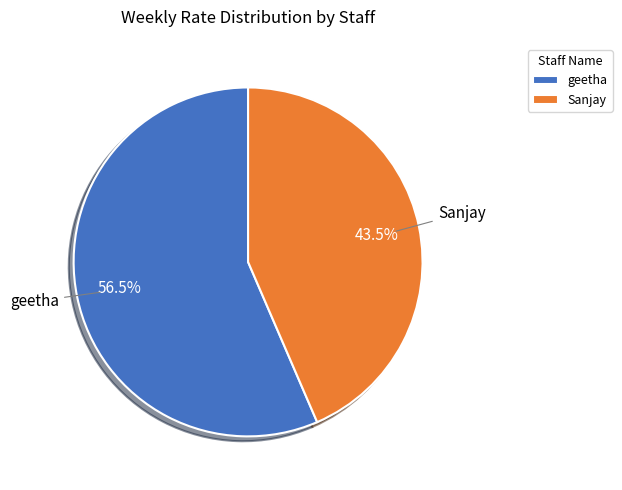

Is there a majority slice in this chart?

Yes